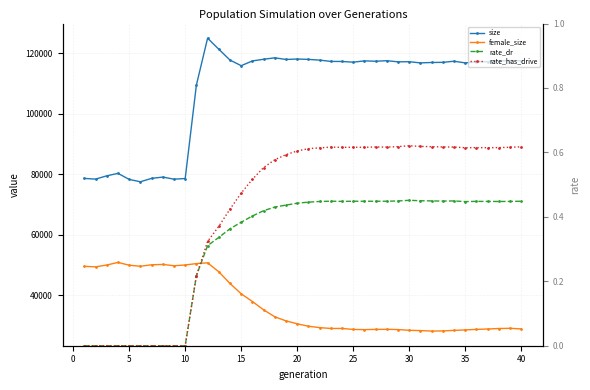

What is the average value of the rate_dr series?

0.3